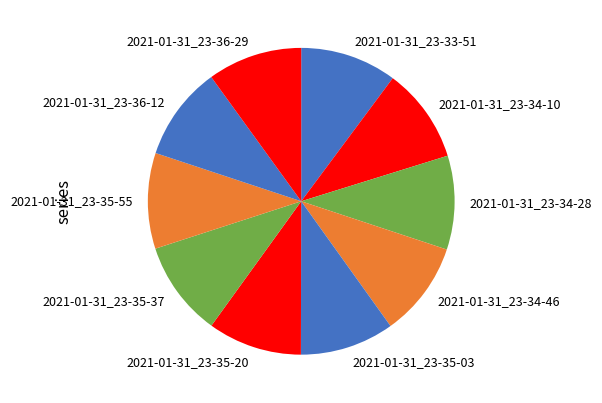

How many segments does this pie chart have?

10